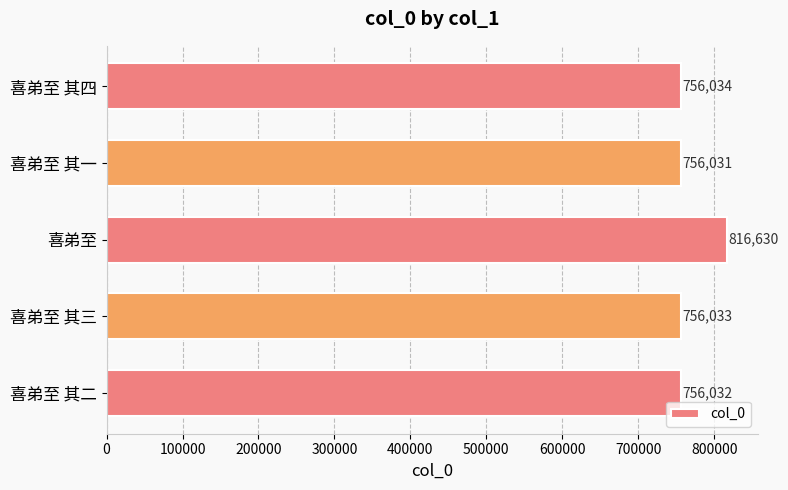

What is the greatest value displayed?

816630